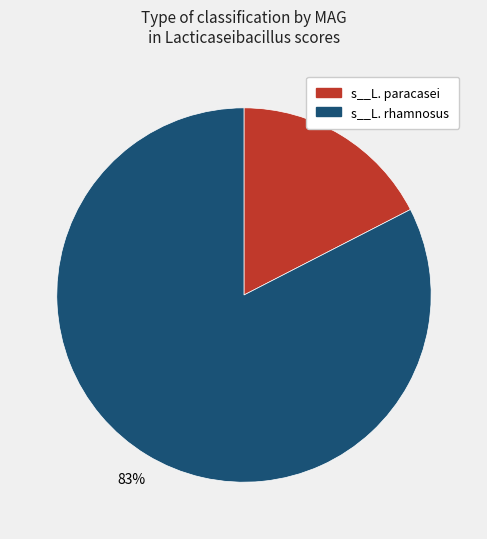

To the nearest percent, what is the average slice percentage?

50%